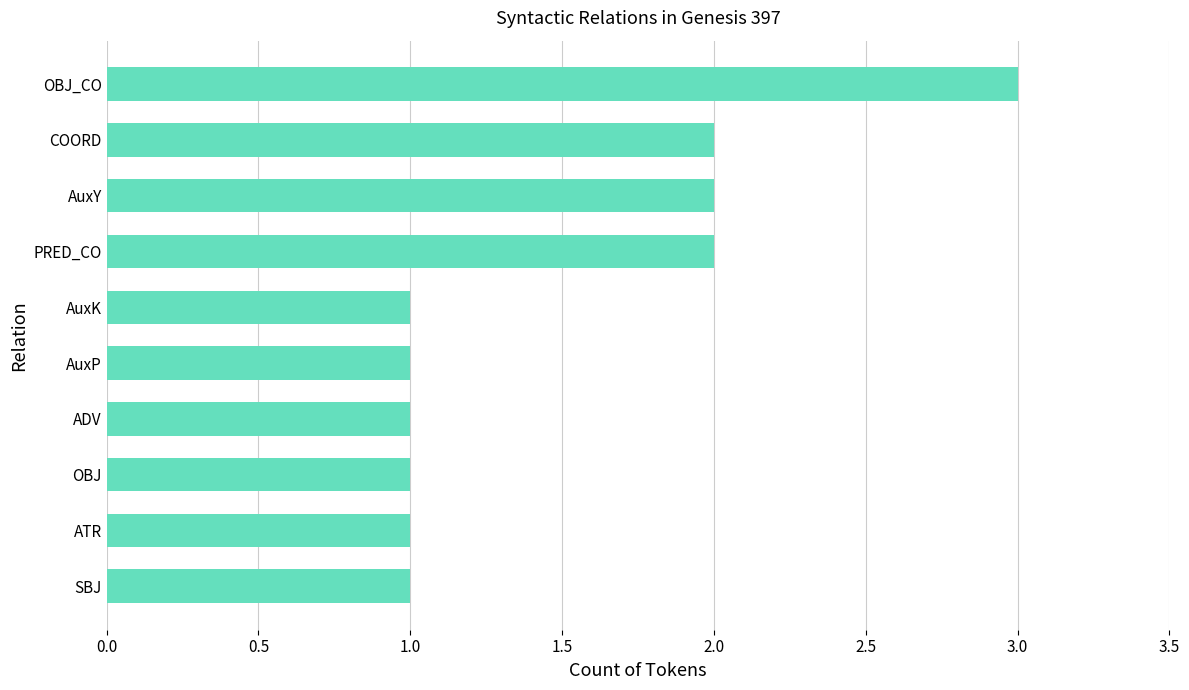

True or false: the data shows 1 at SBJ.

True